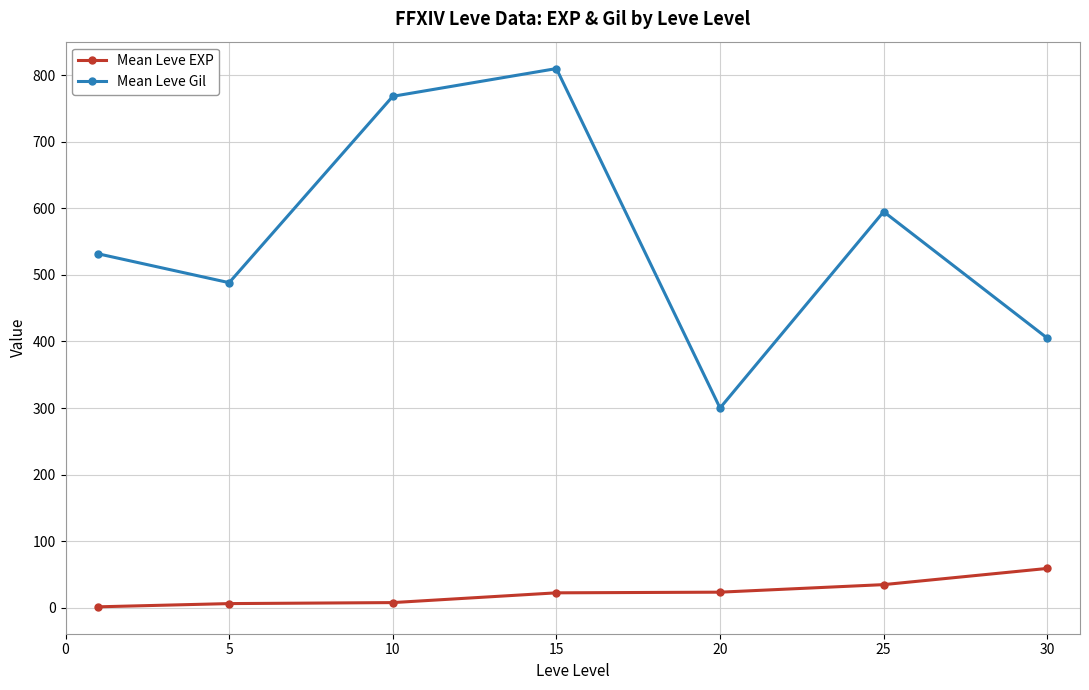

Which series has the largest range (max minus min)?

Mean Leve Gil